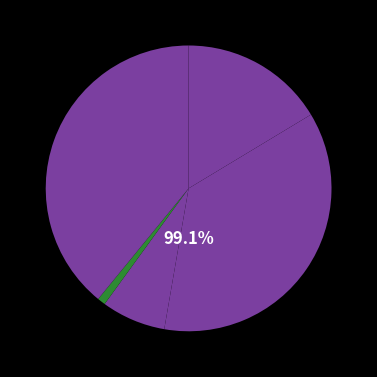

The Robbery slice represents 39% of the pie. True or false?

True